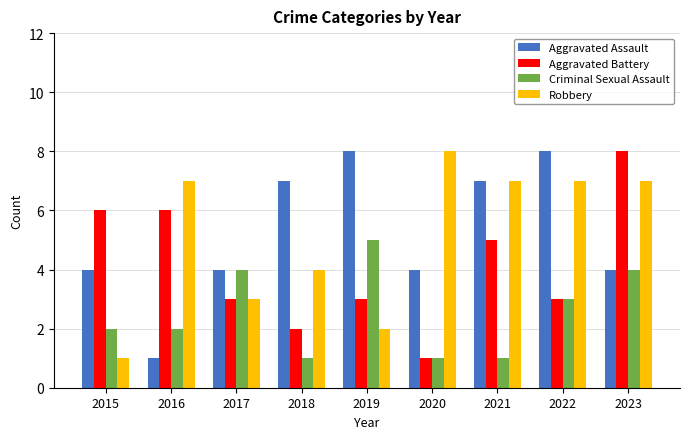

What is the total value across all series at 2018?

14